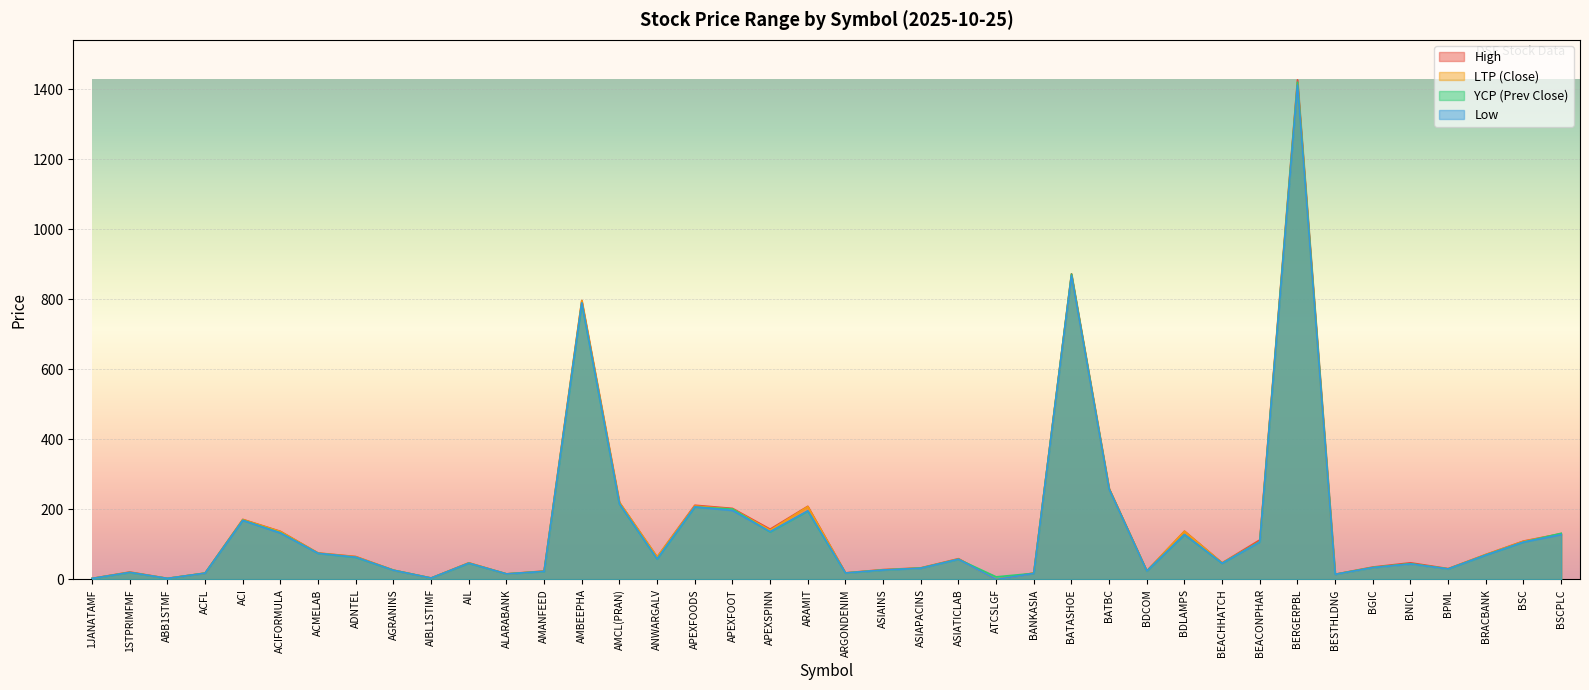

Rank the series at BSC from highest to lowest value.

High, LTP, Low, YCP